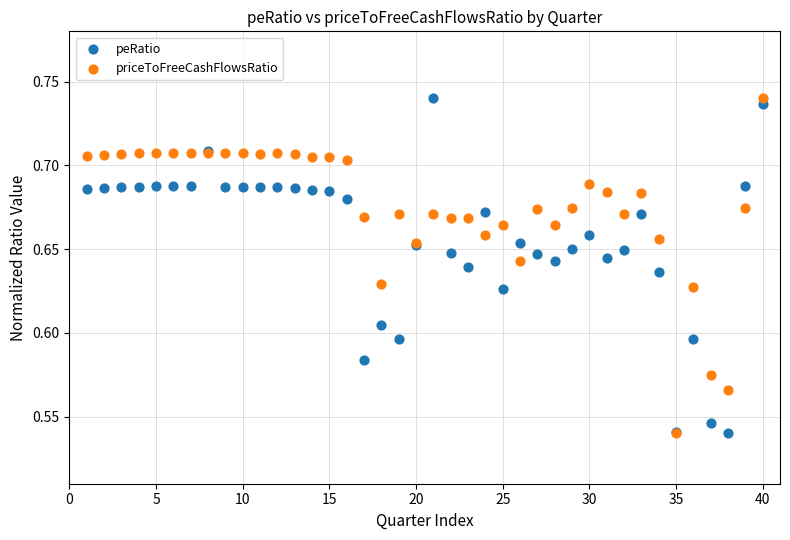

What are all the series names shown in the legend?

peRatio, priceToFreeCashFlowsRatio